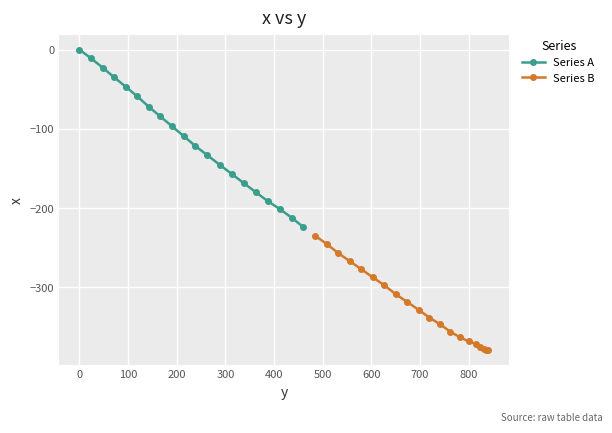

True or false: Series A has more than 2 points higher than both neighbors.

False